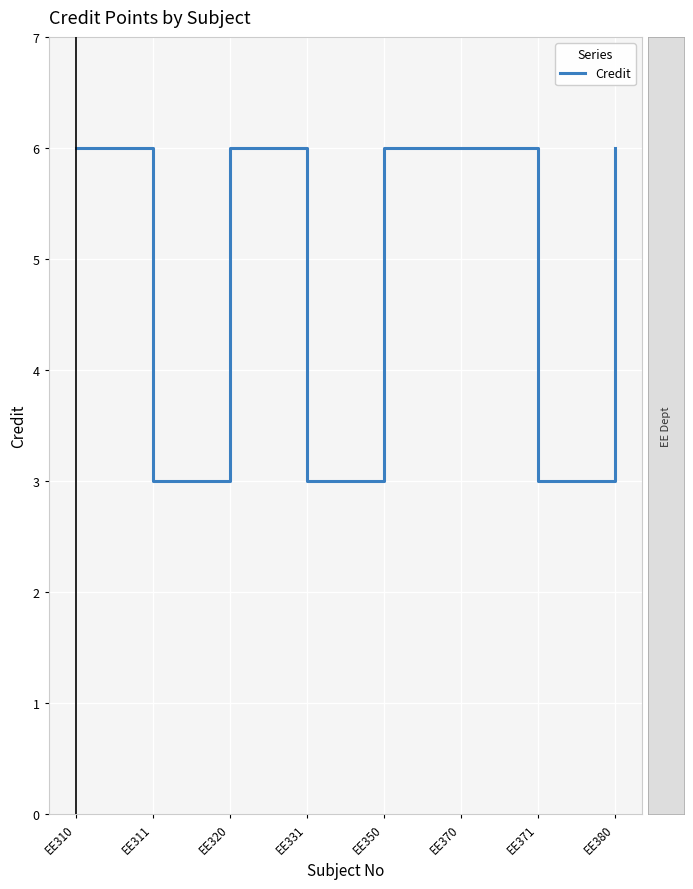

True or false: the data shows 6 at EE380.

True